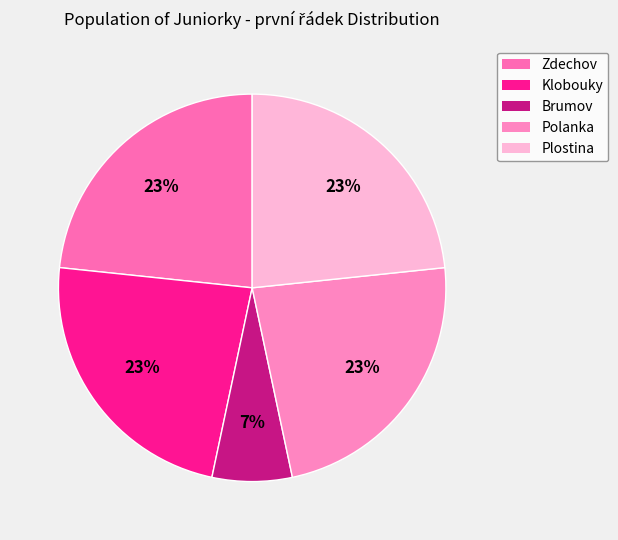

What is the smallest slice in the pie chart?

Brumov